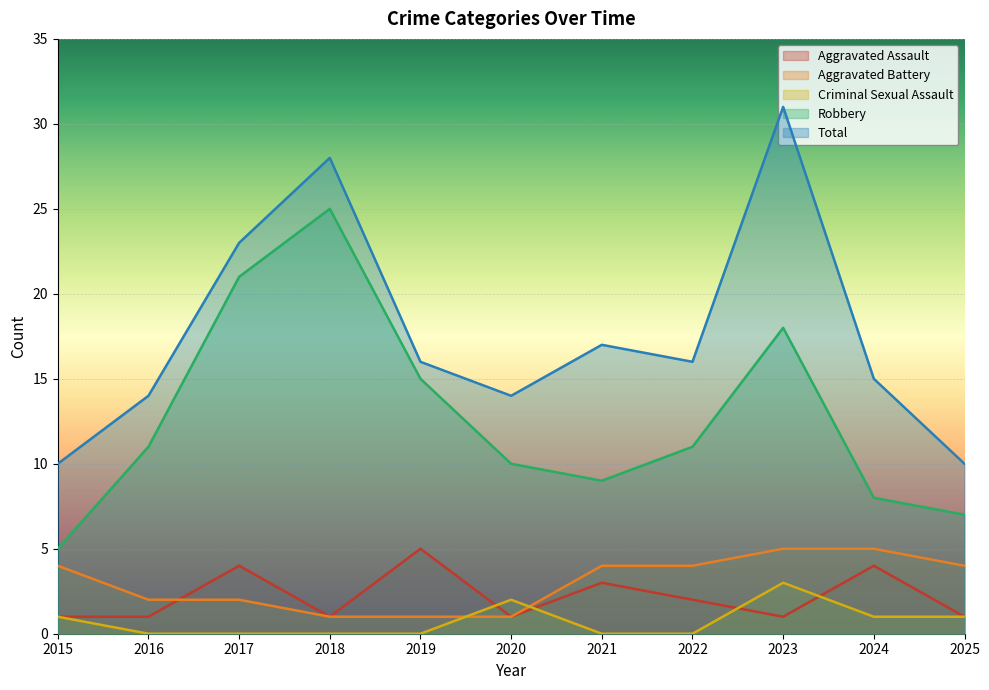

What is the value of the Robbery point at the 7th from the left?

9